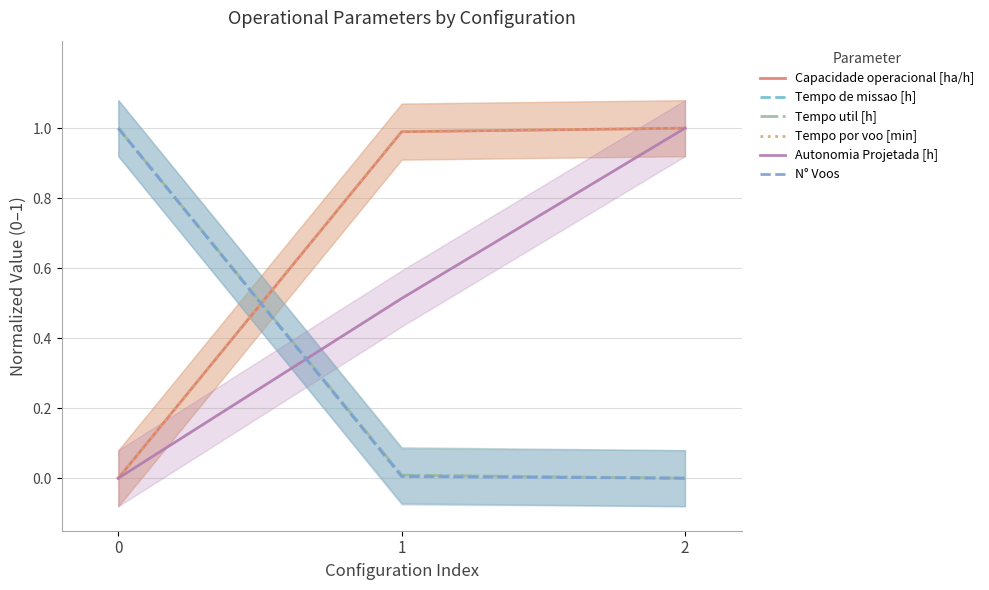

At how many categories does at least one series exceed 0?

3